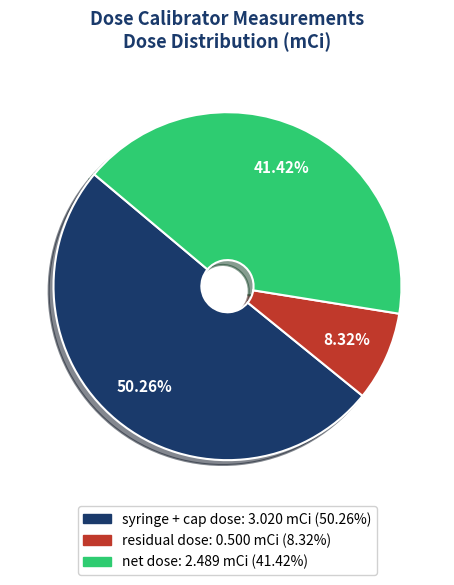

Which category has the biggest portion of the pie?

syringe + cap dose